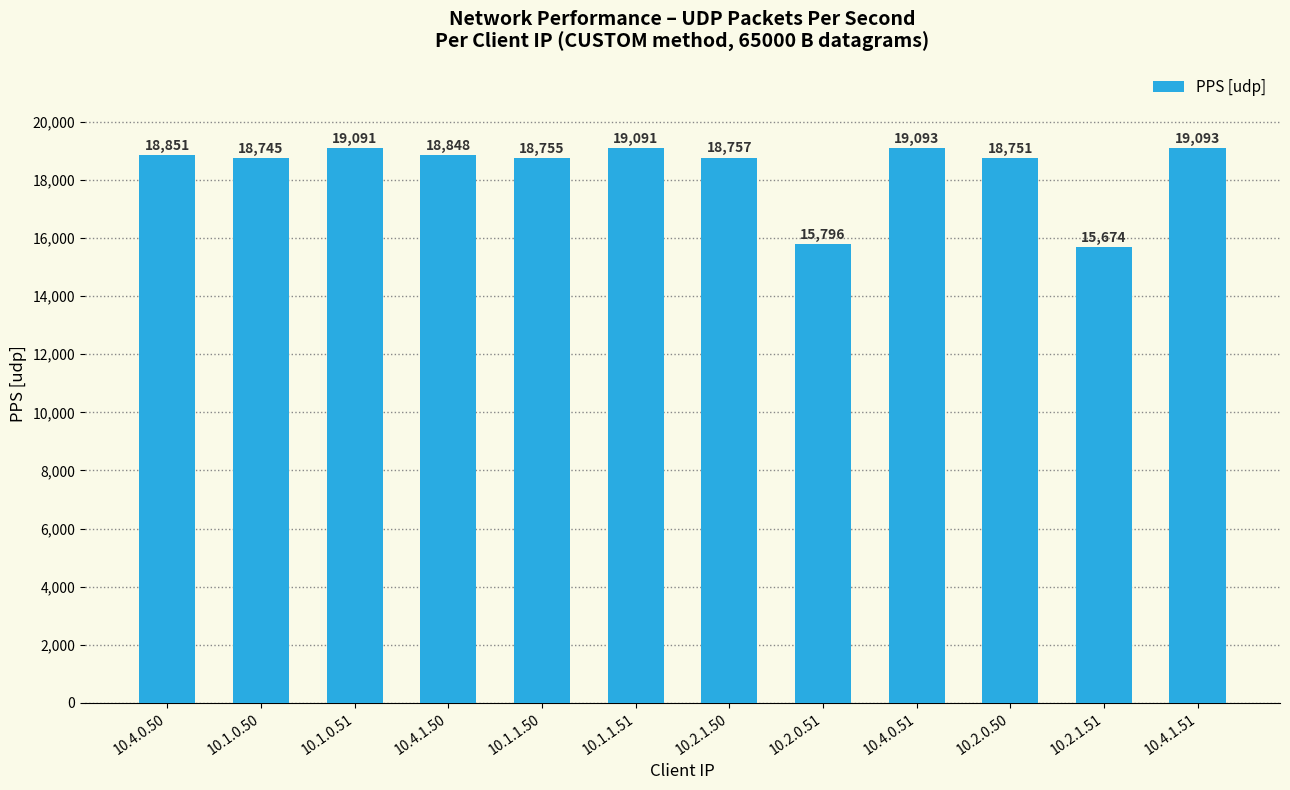

True or false: the data shows 33339 at 10.4.0.50.

False